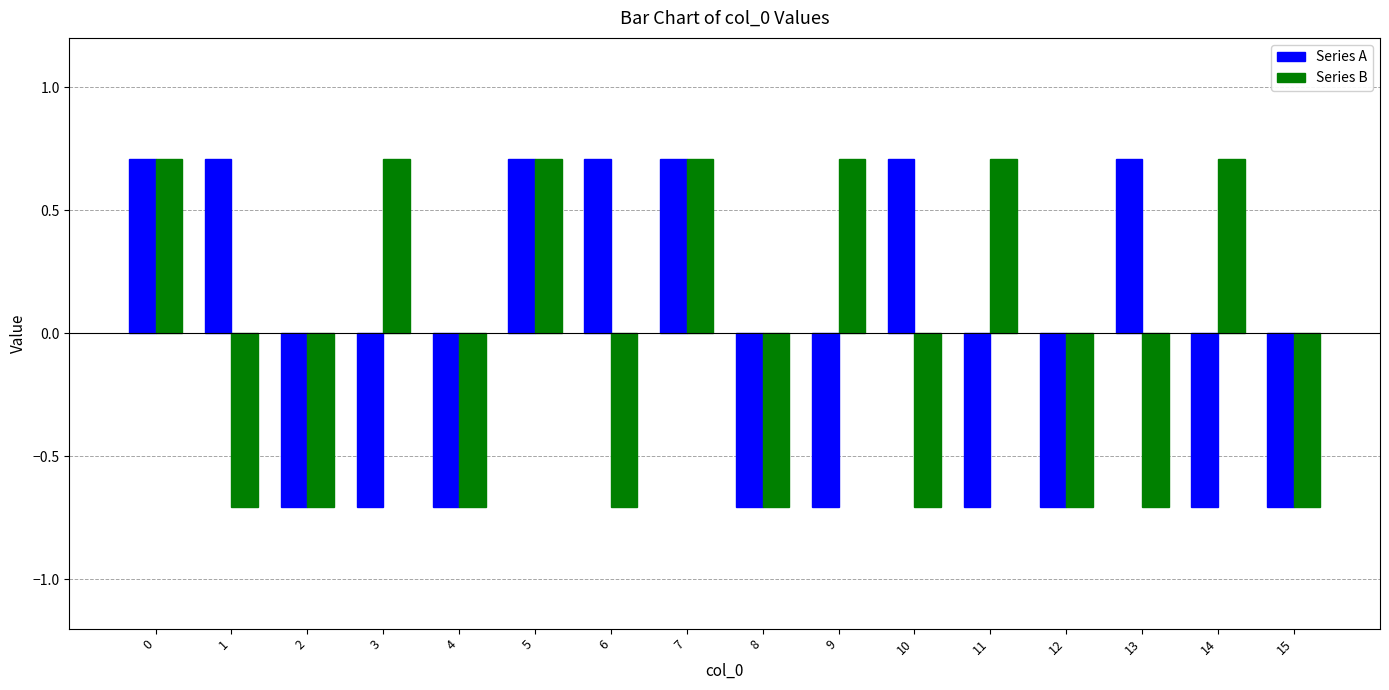

Are the bars grouped side by side (vs. stacked)?

Yes